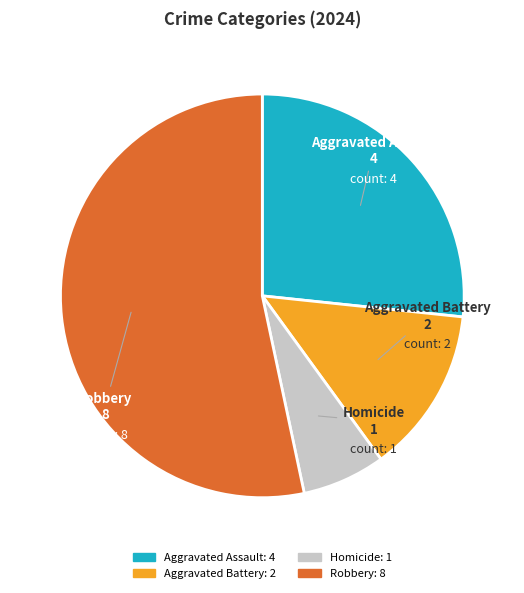

Does Robbery account for over 50% of the chart?

Yes